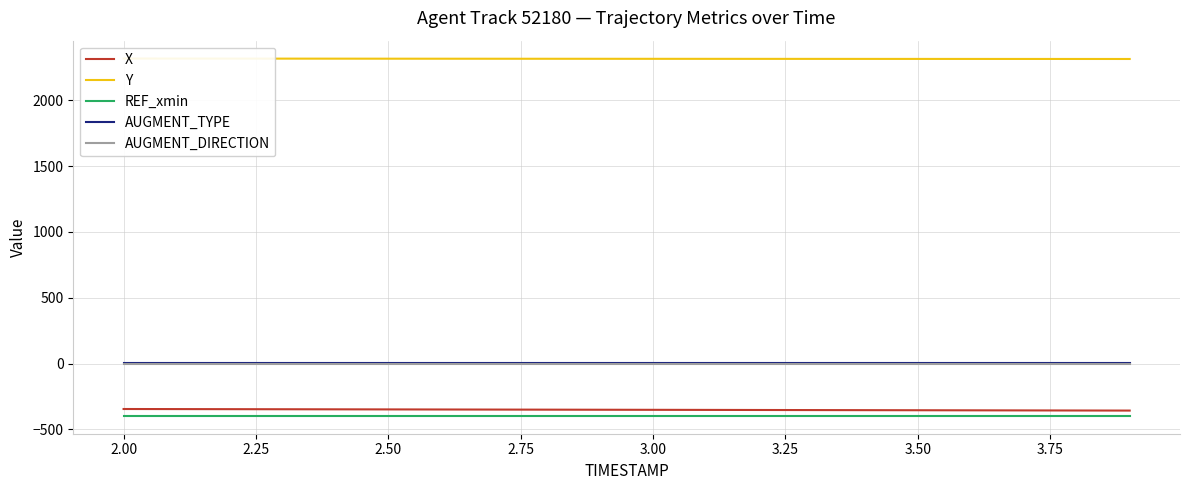

True or false: REF_xmin and AUGMENT_TYPE cross at least once.

False